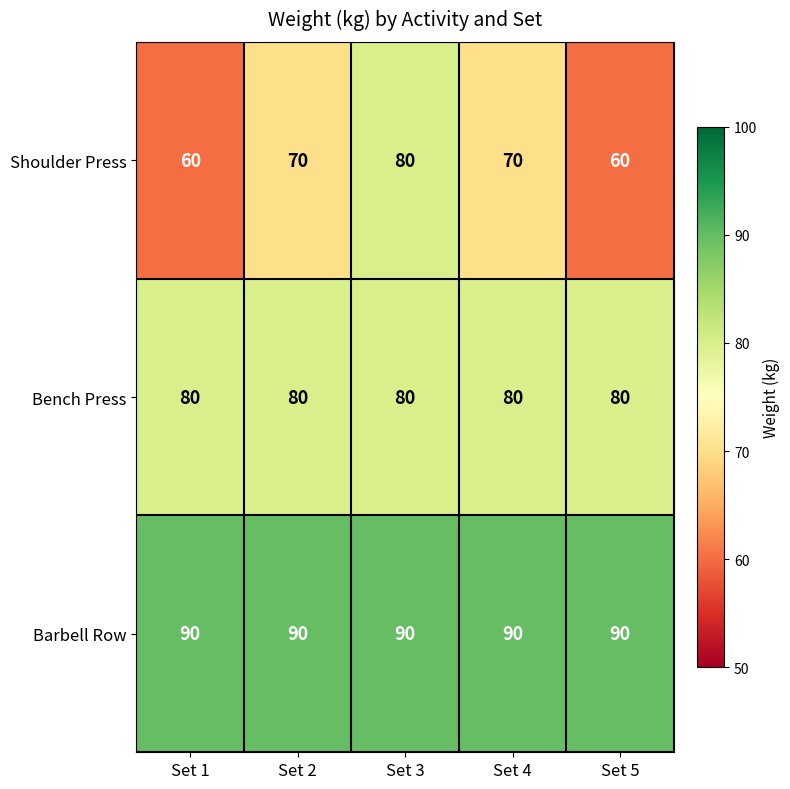

True or false: Bench Press has a value of 109 at Set 5.

False